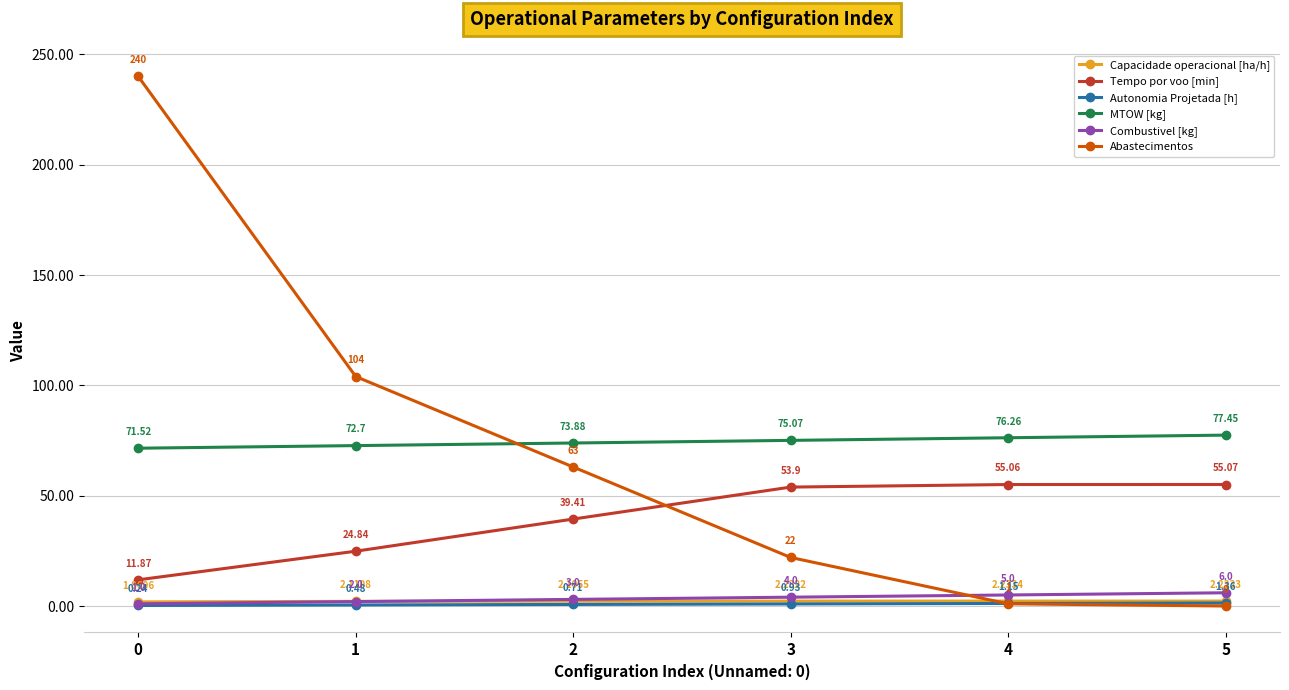

What is the sum of all Capacidade operacional [ha/h] values?

12.9